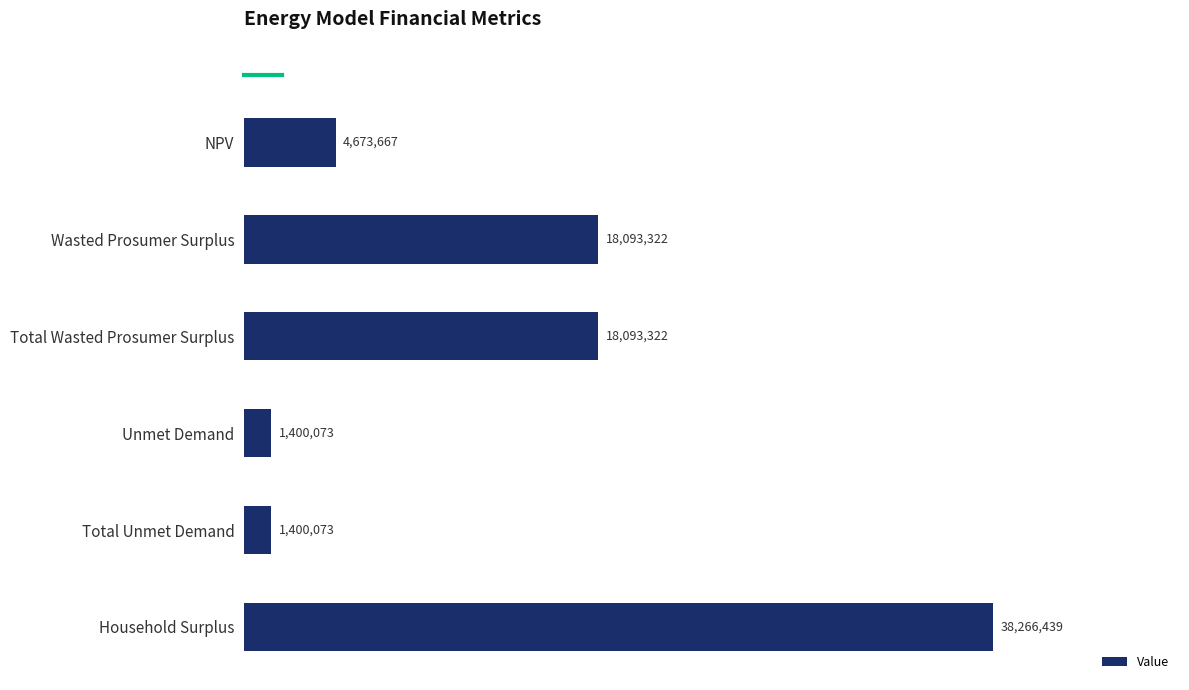

What is the label of the 3rd bar from the bottom?

Unmet Demand